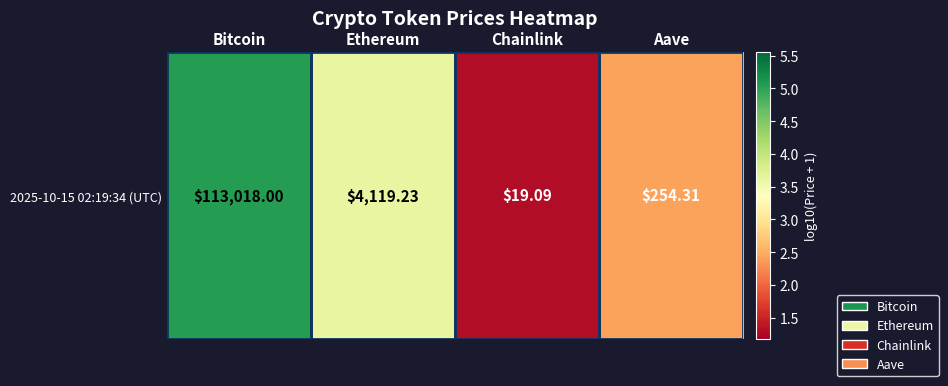

Reading left to right, what are all the values shown in this chart?

5.1	3.6	1.3	2.4